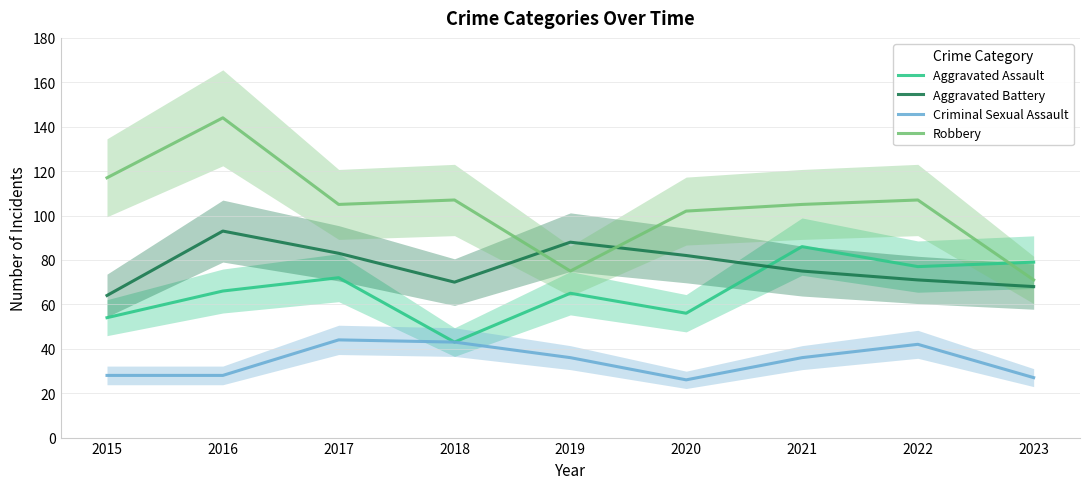

Which series ends up on top after the final intersection of Aggravated Assault and Robbery?

Aggravated Assault